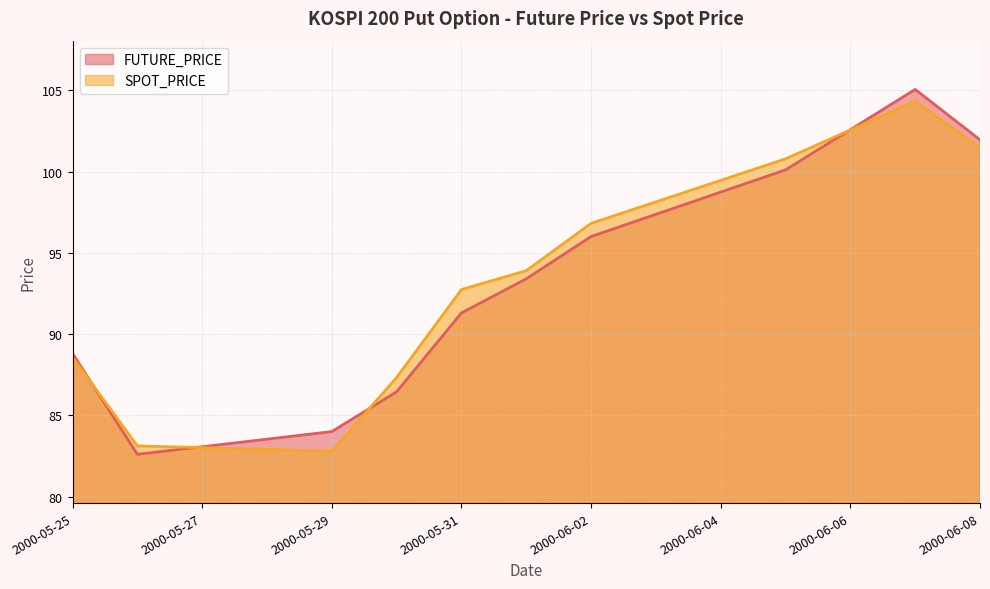

What is the label of the 4th point from the right?

2000-06-02